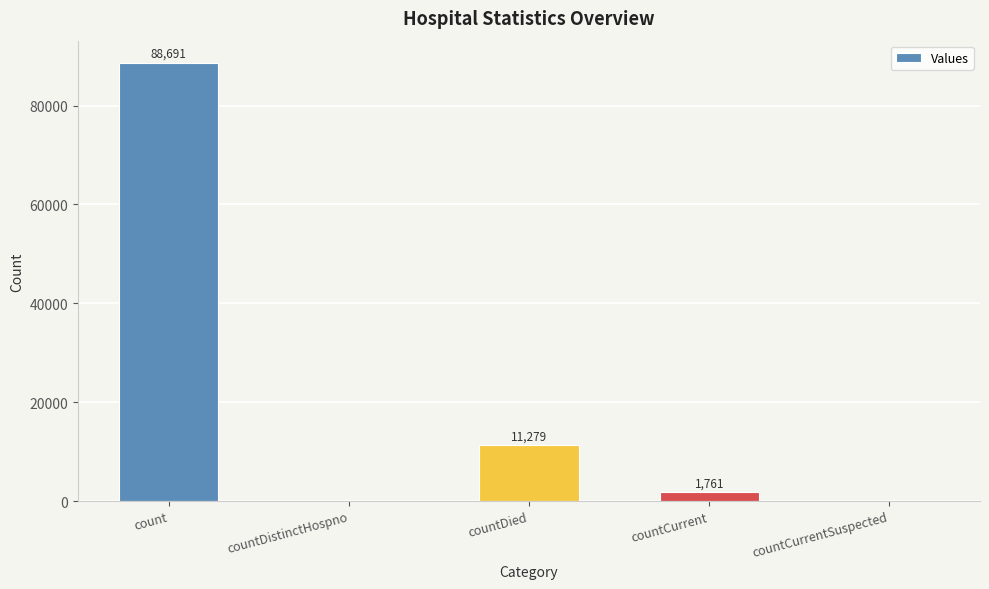

Reading right to left, extract all data points from this chart.

0	1761	11279	0	88691